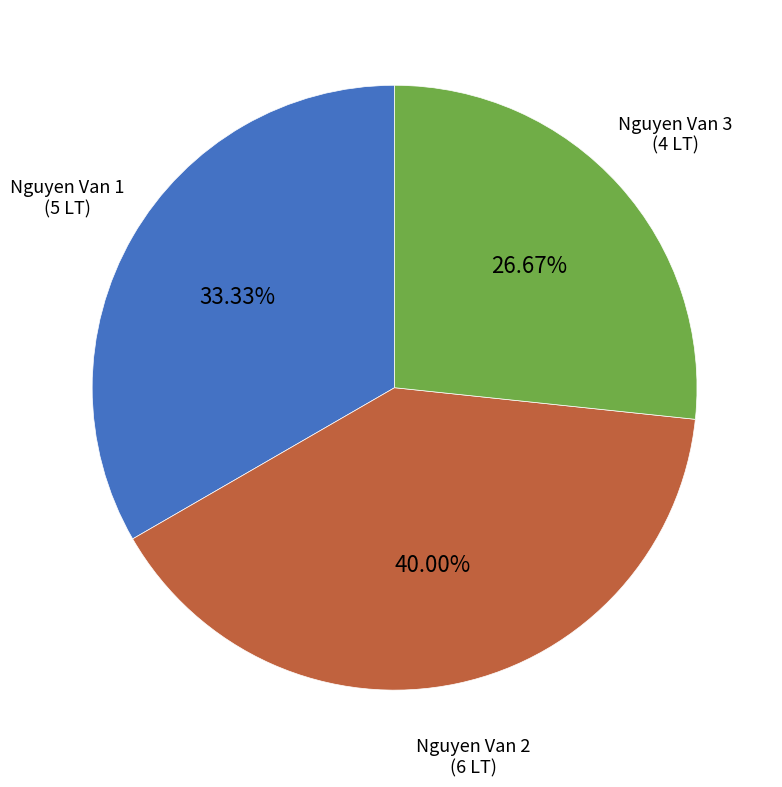

Is there any slice that represents more than half of the pie?

No